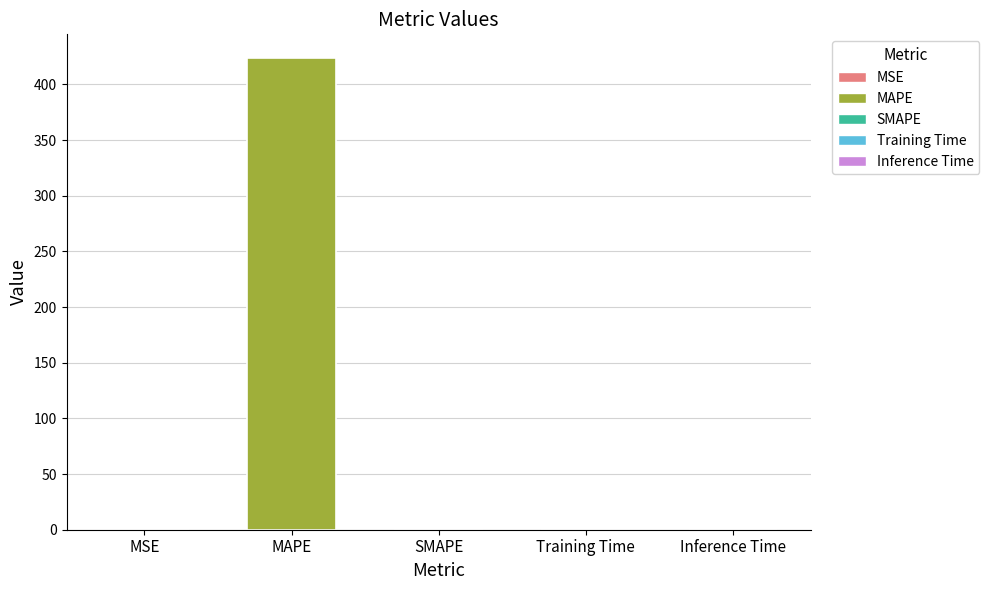

The chart shows a value of 0.0 at SMAPE. True or false?

True